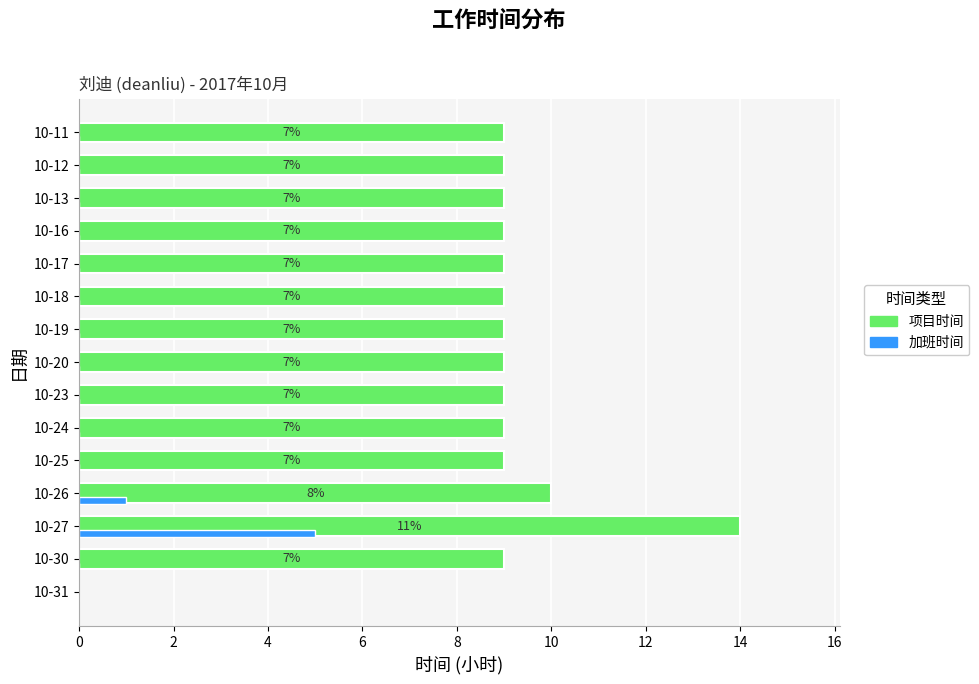

Count the number of data series in this chart.

2